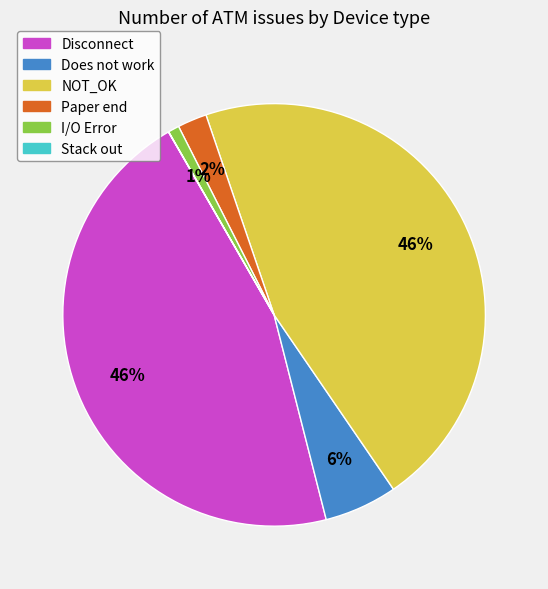

Is I/O Error the majority of the pie?

No